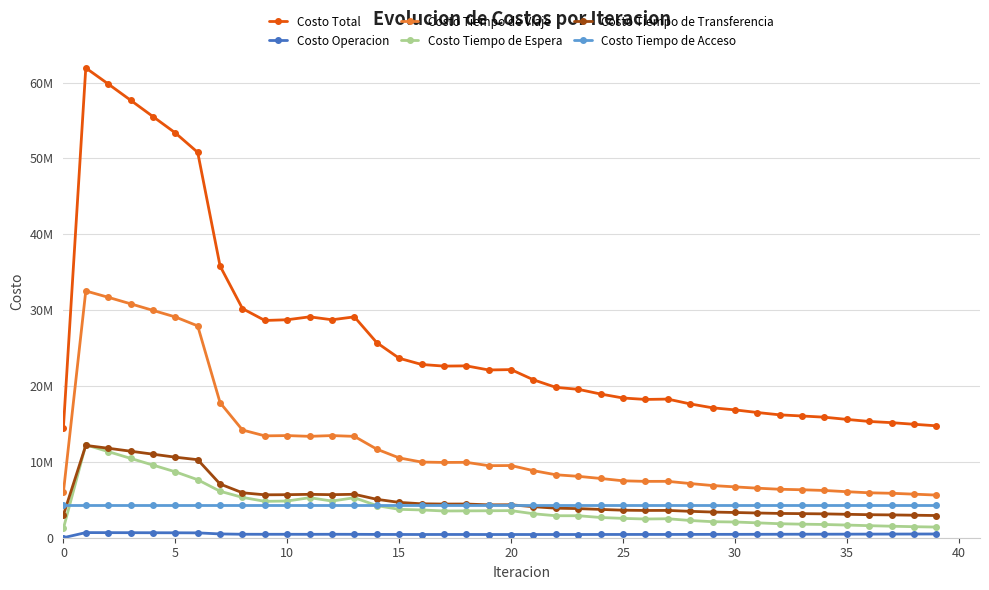

What are all the series names shown in the legend?

Costo Total, Costo Operacion, Costo Tiempo de Viaje, Costo Tiempo de Espera, Costo Tiempo de Transferencia, Costo Tiempo de Acceso